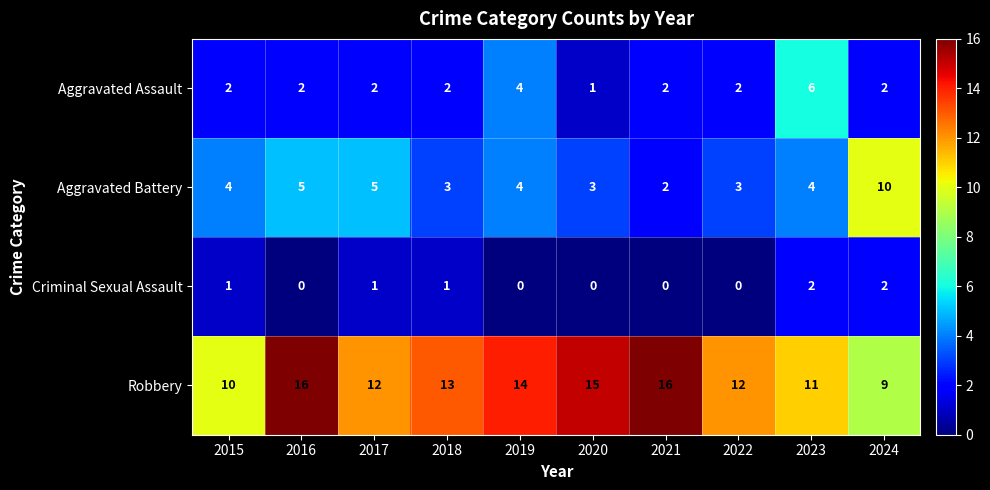

Rank the series by their maximum value, from highest to lowest.

Robbery, Aggravated Battery, Aggravated Assault, Criminal Sexual Assault